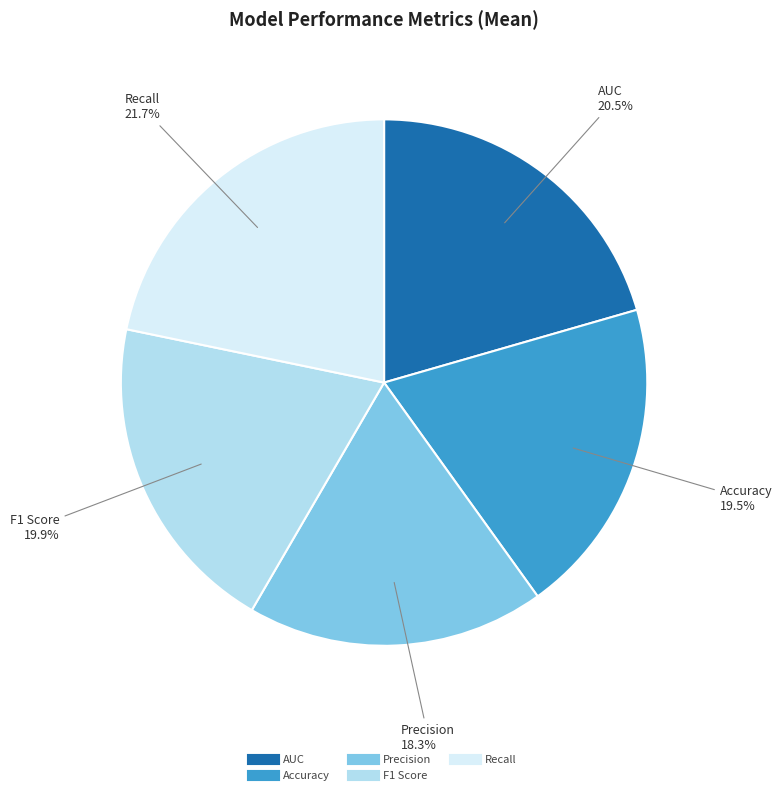

How many slices are in this pie chart?

5